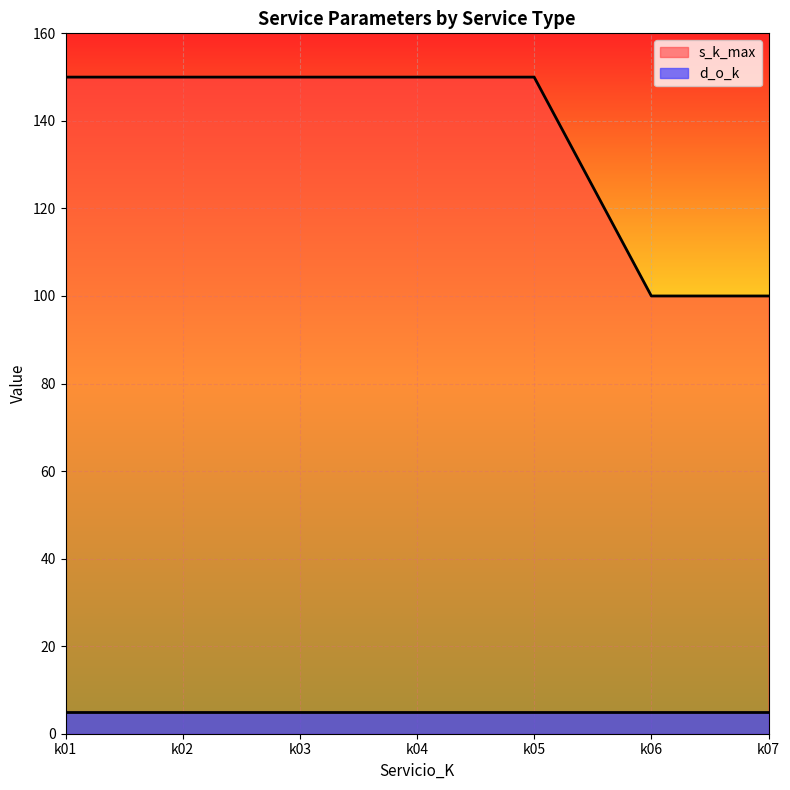

What is the maximum value shown in the chart?

150